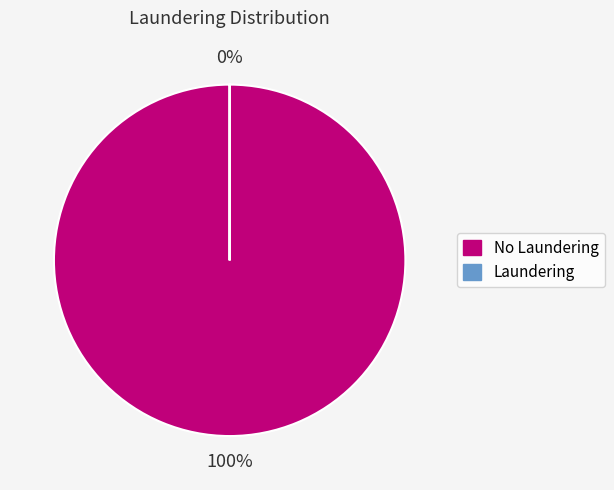

To the nearest percent, what is the average slice percentage?

50%